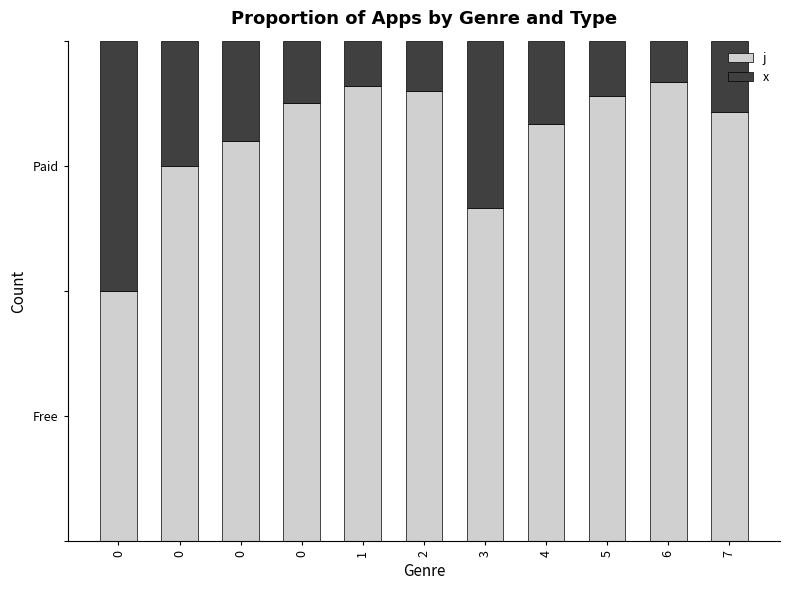

Which has a higher value, 3 or 2?

2